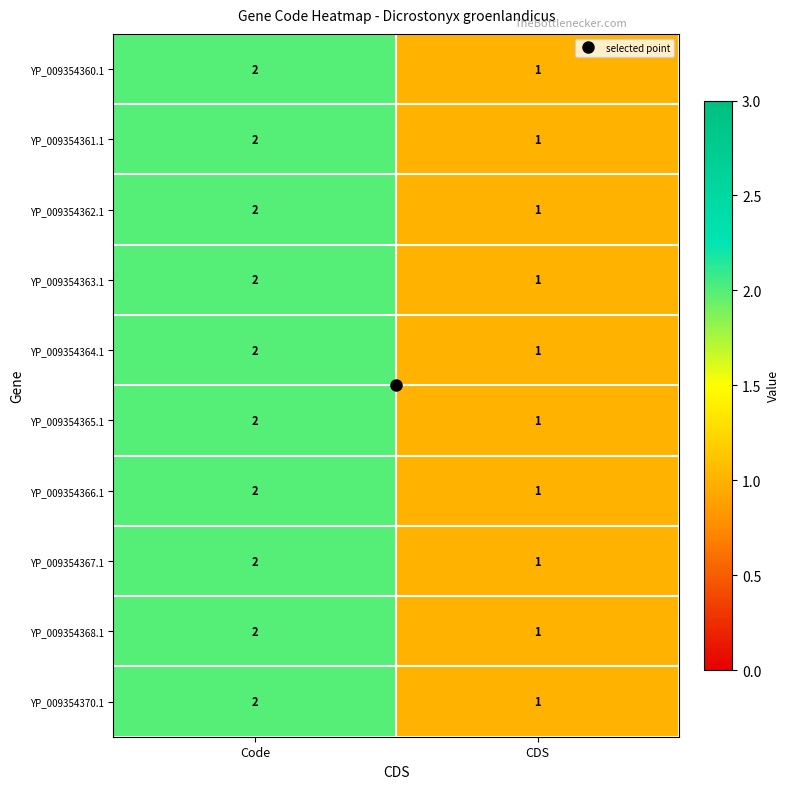

The YP_009354363.1 series shows 1 at CDS. True or false?

True